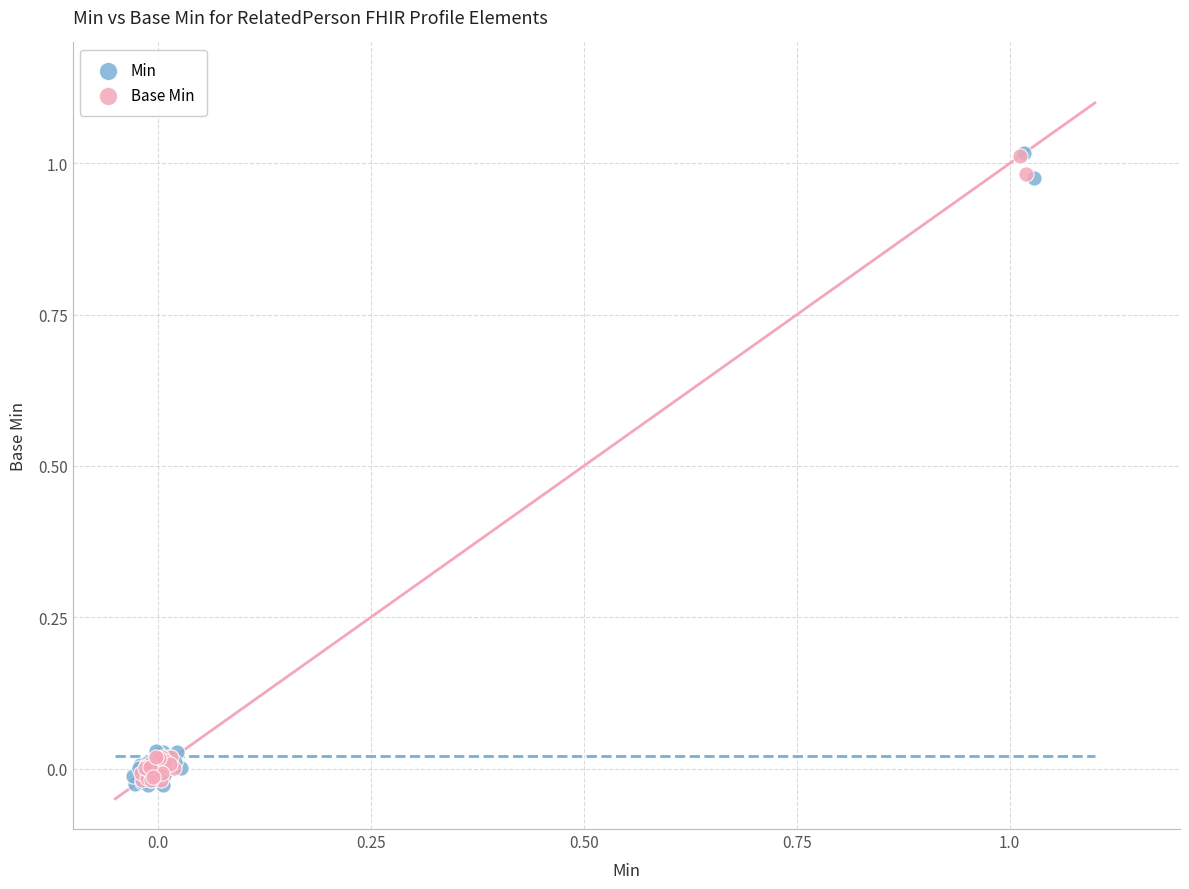

Which series has the largest Y range (max minus min)?

Min